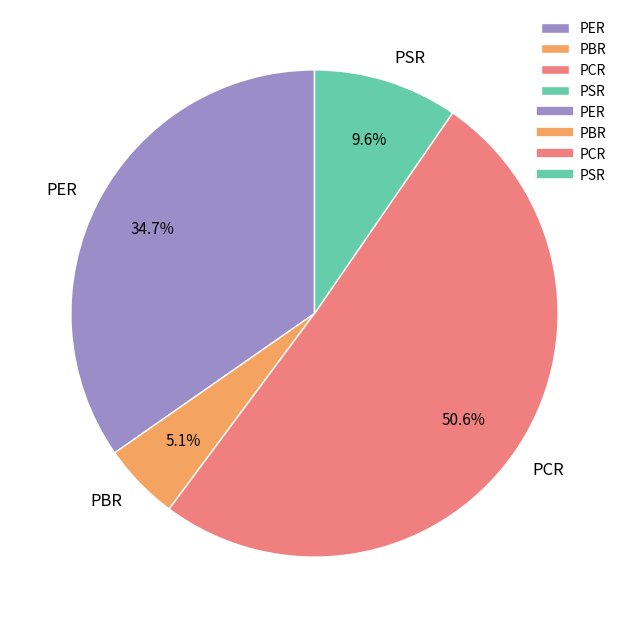

To the nearest percent, what percentage of the pie is PCR?

51%